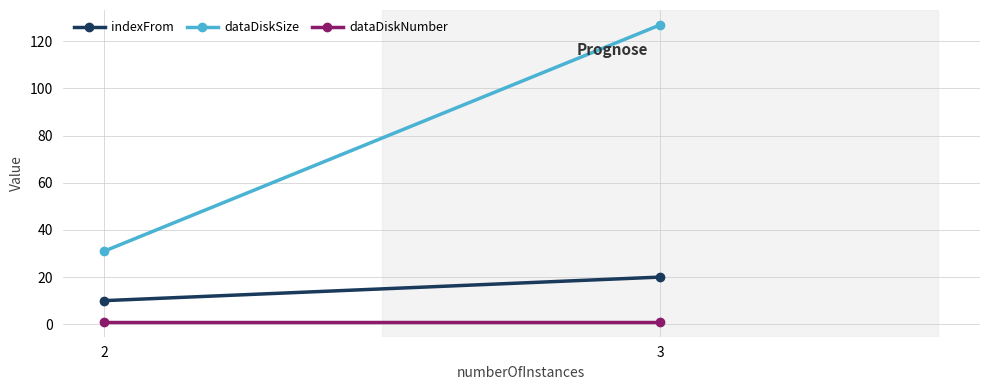

Reading left to right, what are all the values shown in this chart?

indexFrom: 10	20
dataDiskSize: 31	127
dataDiskNumber: 1	1